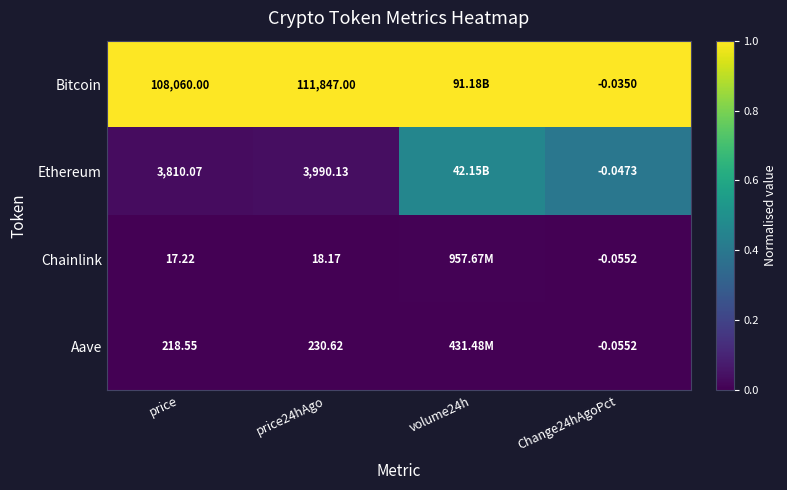

Is the value of Bitcoin at Change24hAgoPct greater than the value of Ethereum at price24hAgo?

No